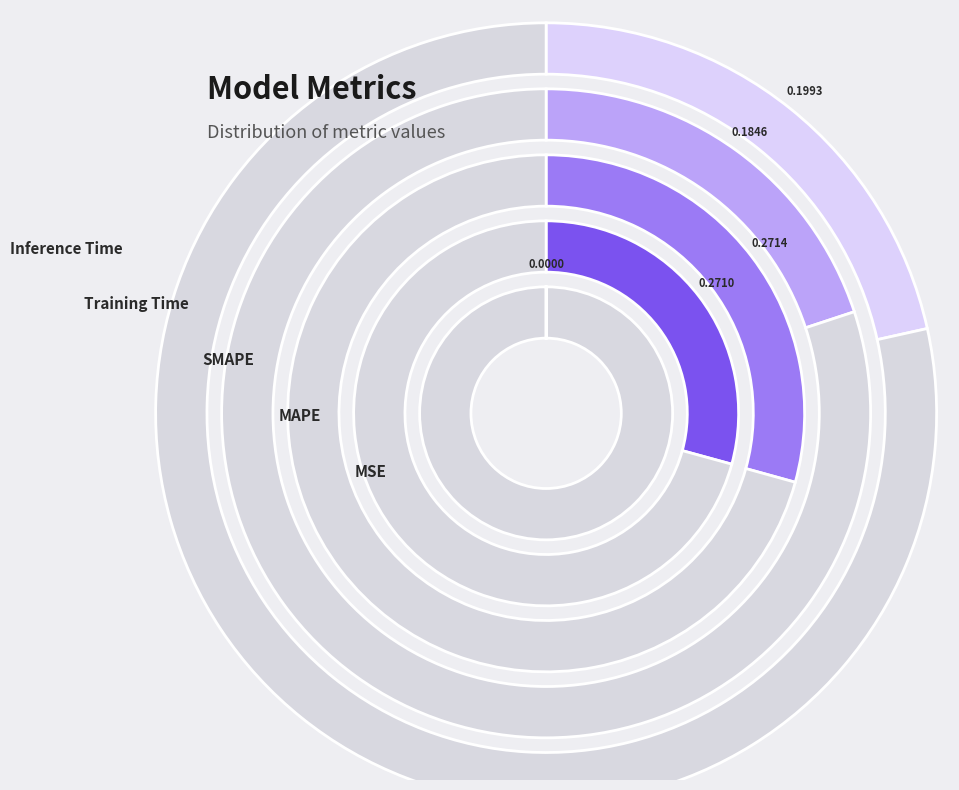

What percentage is the SMAPE slice, to the nearest percent?

29%